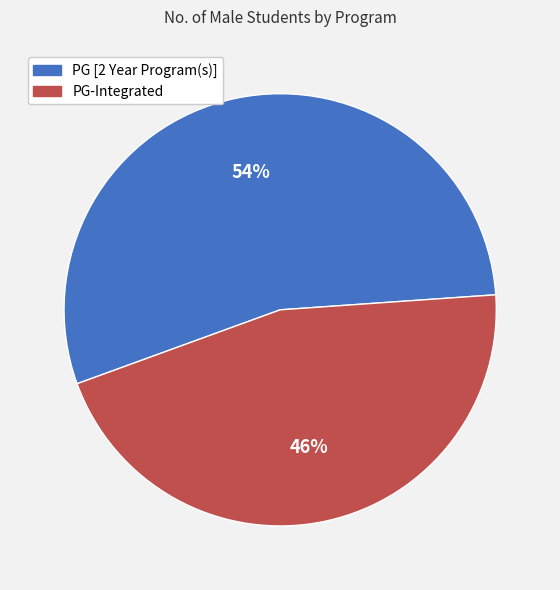

Which has a higher value, PG [2 Year Program(s)] or PG-Integrated?

PG [2 Year Program(s)]